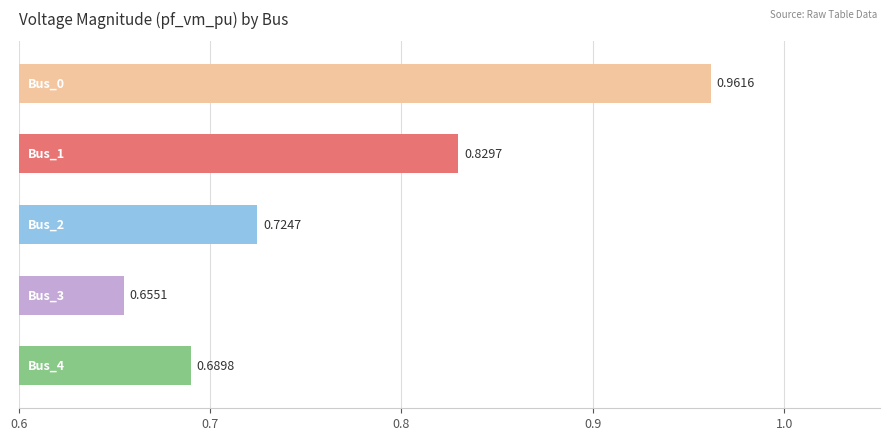

What is the sum of all values?

3.9